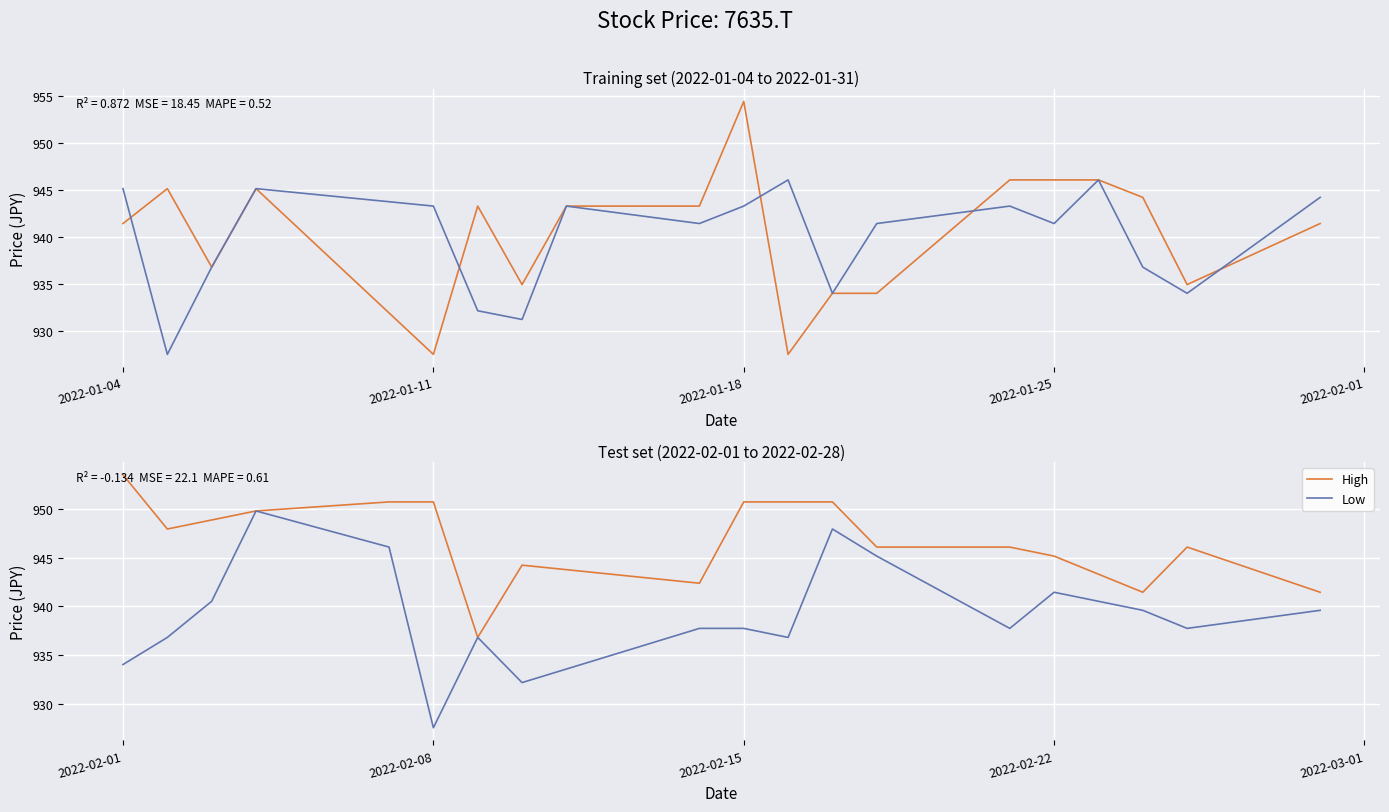

What is the maximum value for Low?

949.8